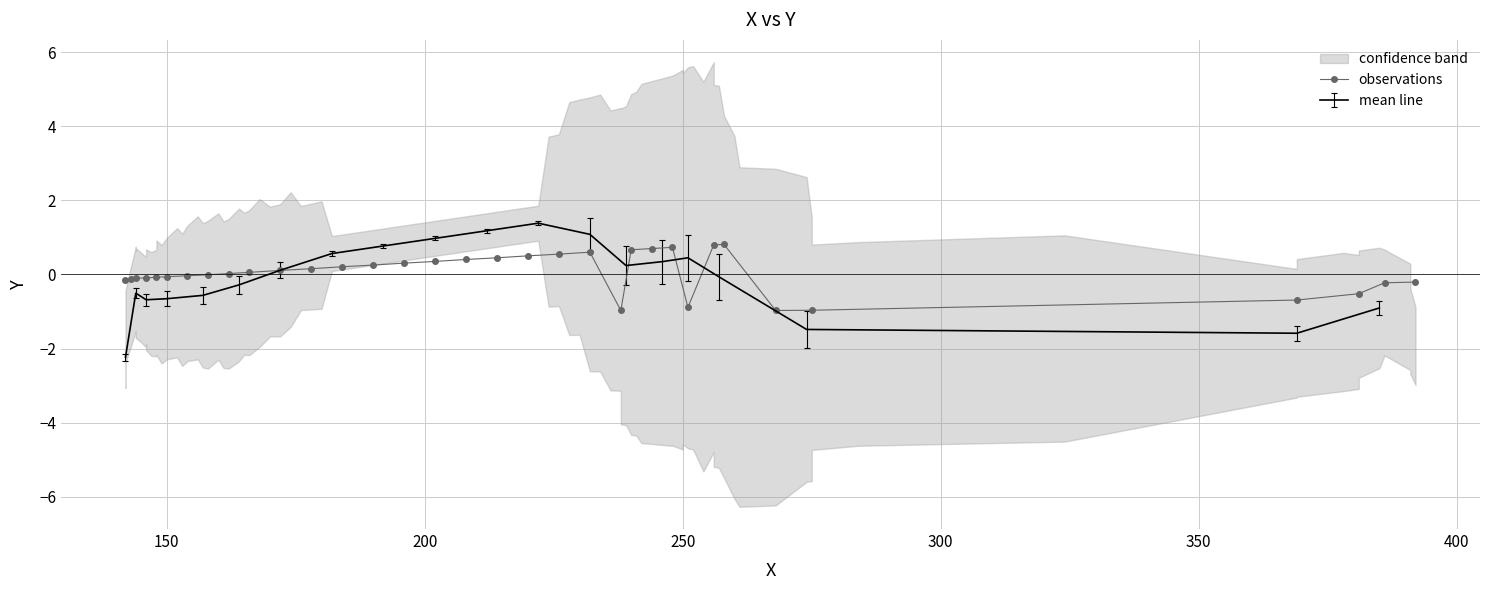

What is the maximum value for observations?

0.8